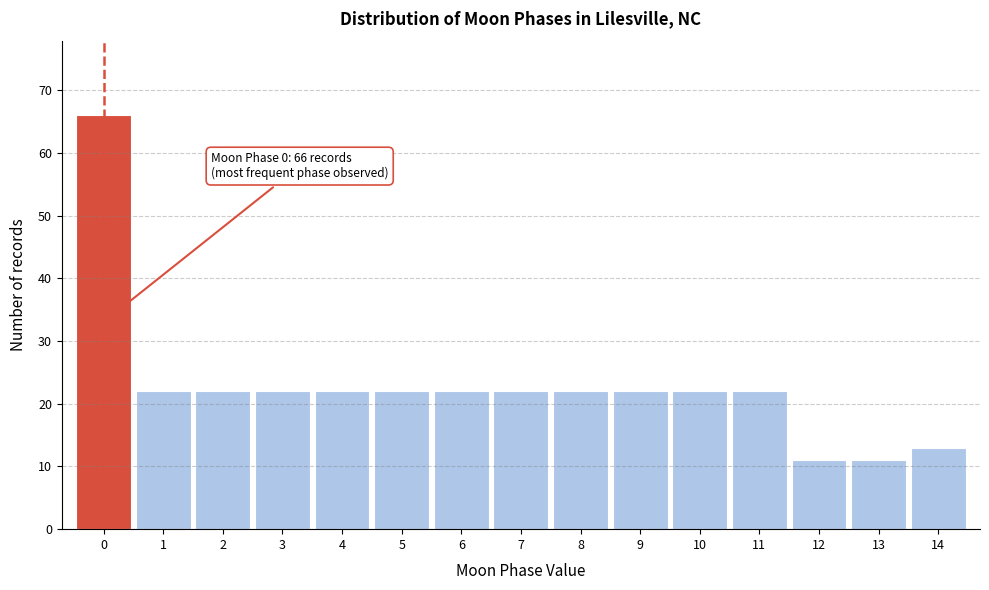

Reading right to left, what are all the values shown in this chart?

14=13	13=11	12=11	11=22	10=22	9=22	8=22	7=22	6=22	5=22	4=22	3=22	2=22	1=22	0=66